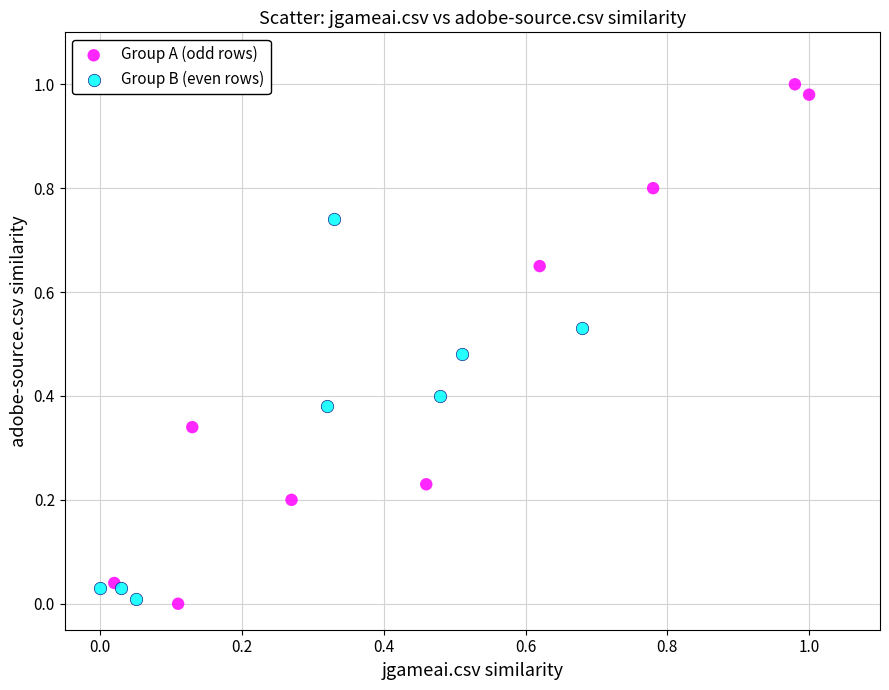

What are all the series names shown in the legend?

Group A (odd rows), Group B (even rows)